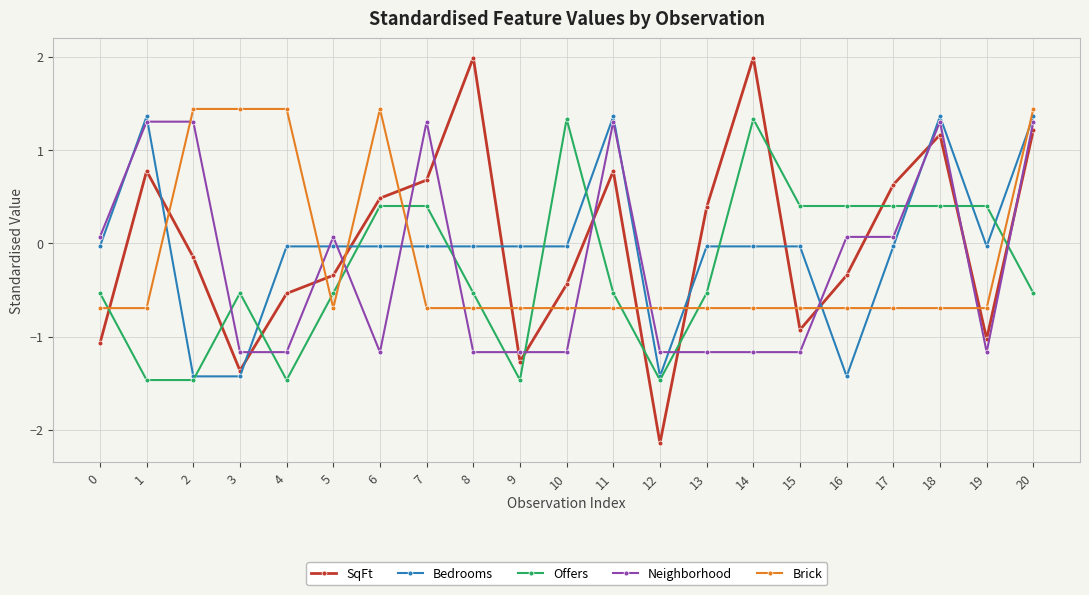

At which category is the sum across all series the highest?

20